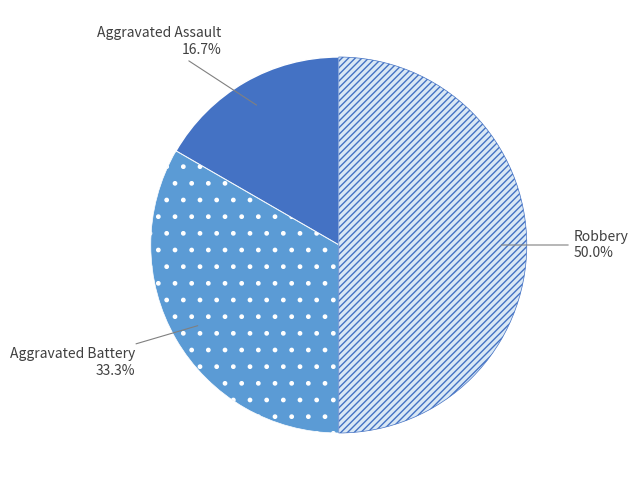

To the nearest percent, what is the difference between the Robbery and Aggravated Battery slice percentages?

17%